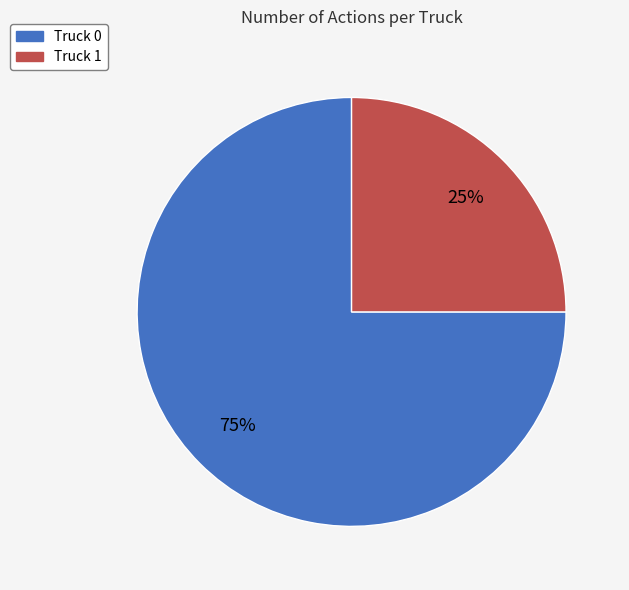

To the nearest percent, what is the combined percentage of Truck 0 and Truck 1?

100%